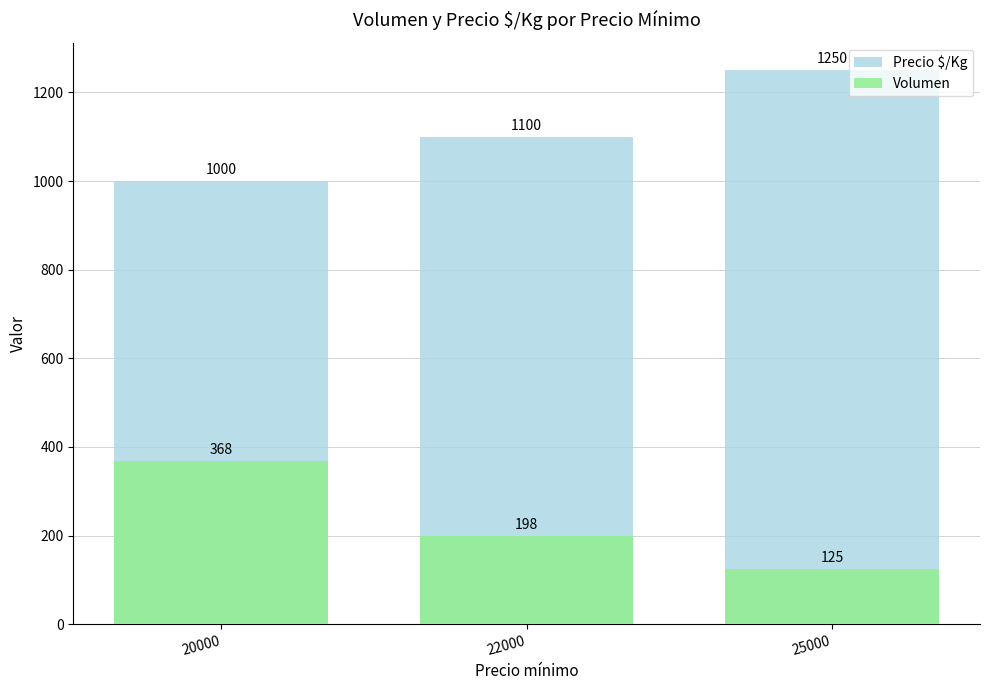

What value does the Precio $/Kg series have at 22000, to the nearest 10?

1100